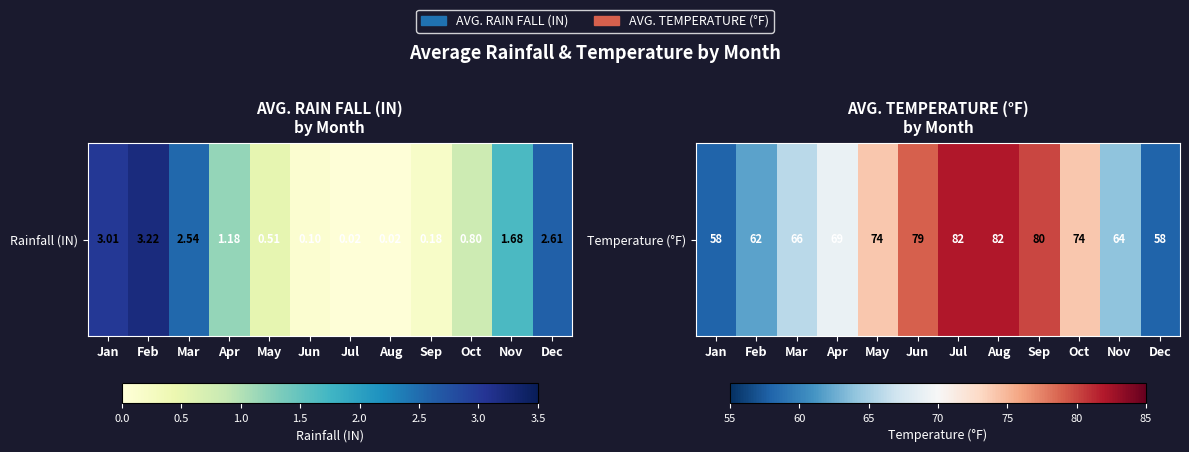

The chart shows a value of 15 at May. True or false?

False